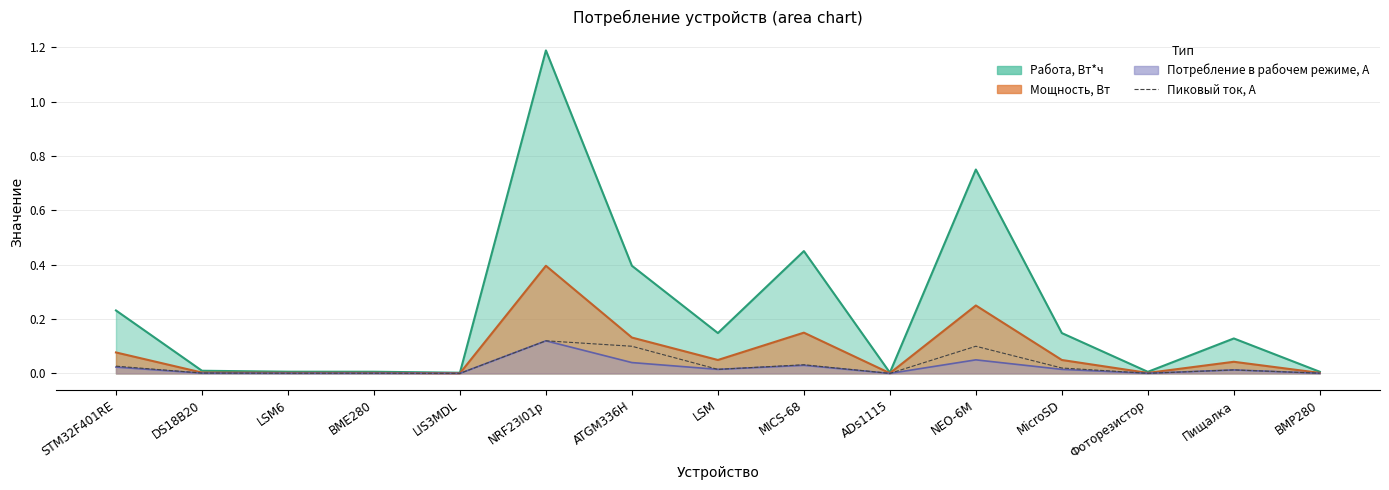

What position from the right is Пищалка?

2